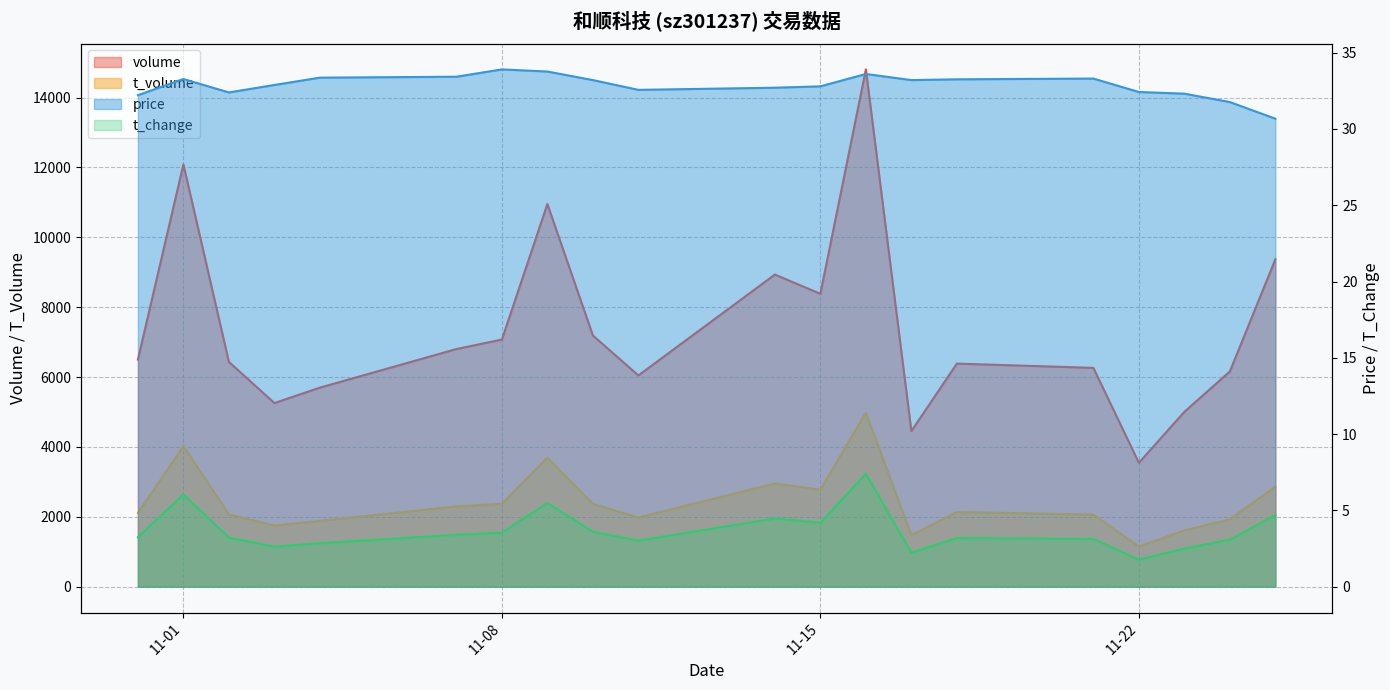

Between 2022-11-14 and 2022-11-17, which is larger?

2022-11-14